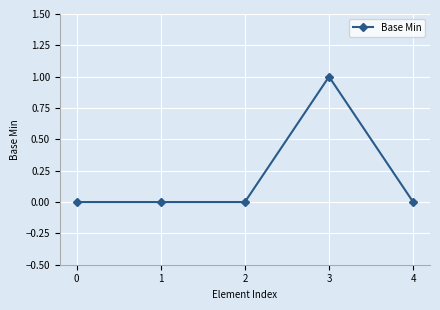

Does the chart display data point markers on the line(s)?

Yes